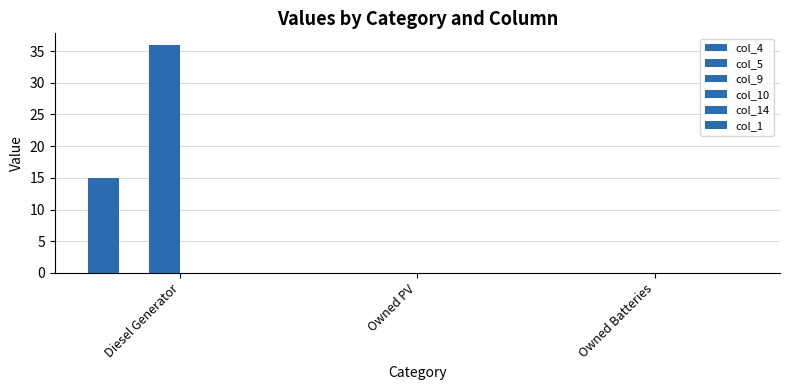

Are the bars horizontal?

No